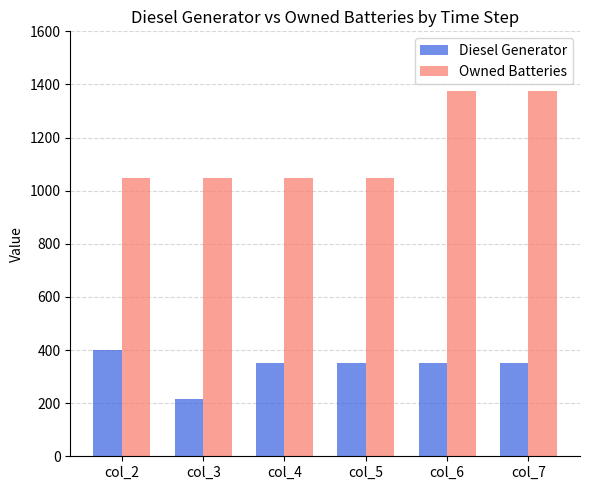

What is the sum of the Owned Batteries values at col_7 and col_6?

2748